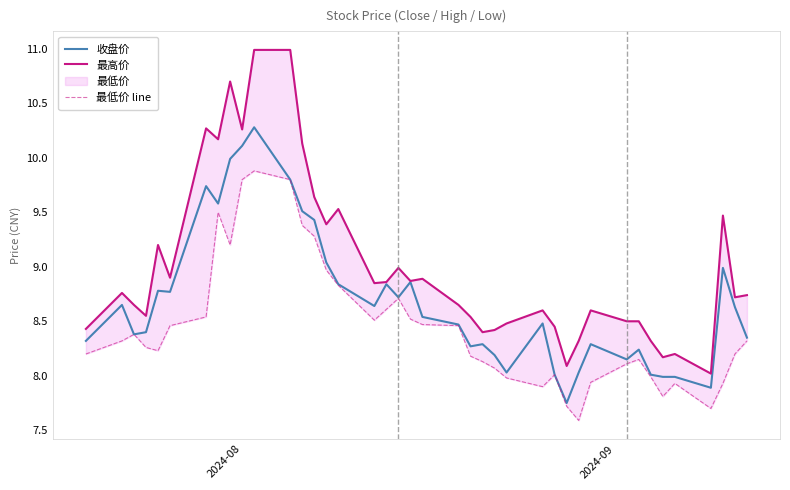

What is the greatest value displayed?

11.0